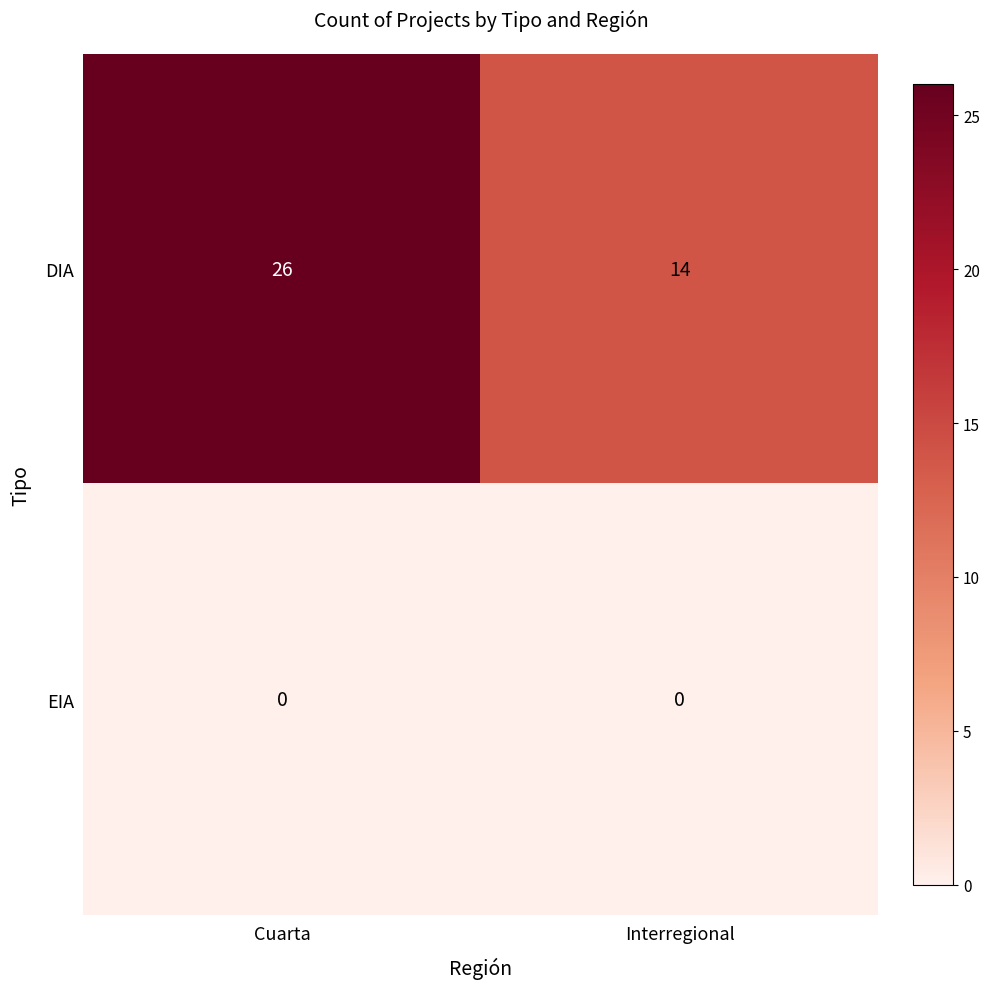

Reading right to left, what are all the values shown in this chart?

DIA: 14	26
EIA: 0	0